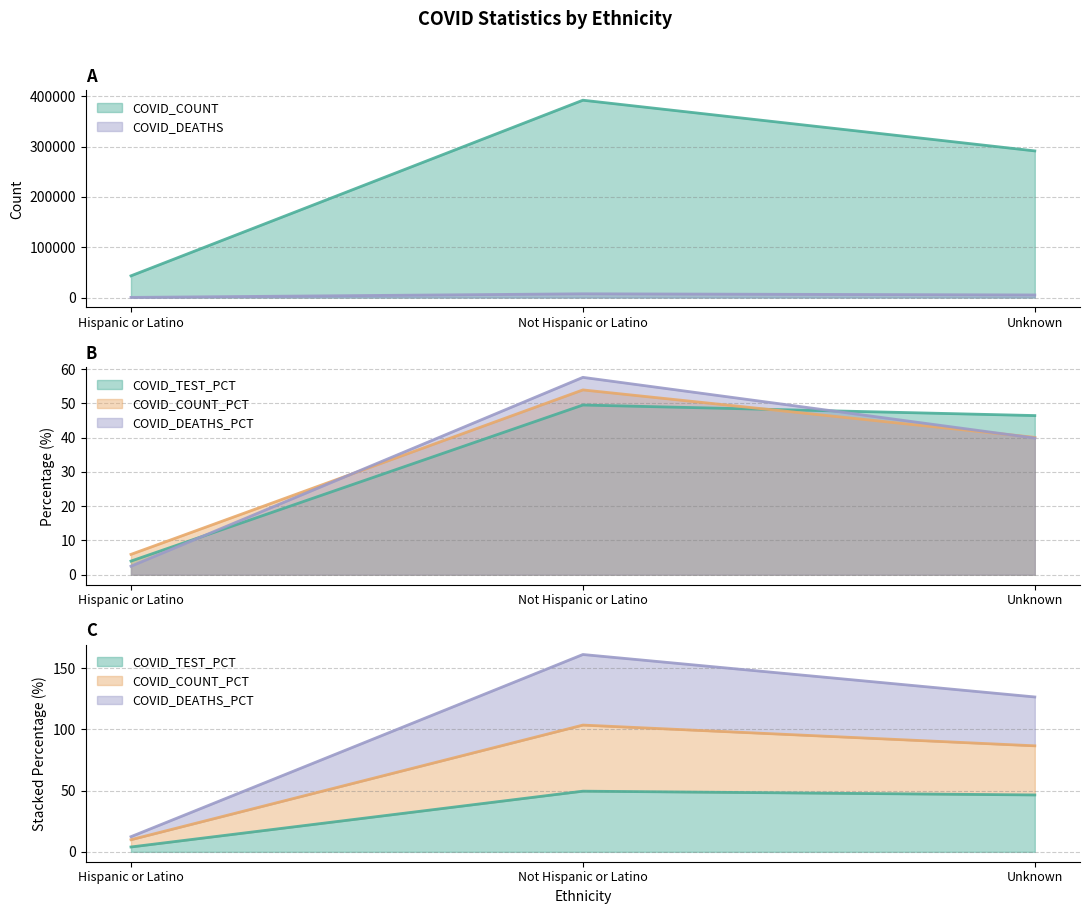

What is the sum of the COVID_COUNT values at Not Hispanic or Latino and Hispanic or Latino?

435243.0